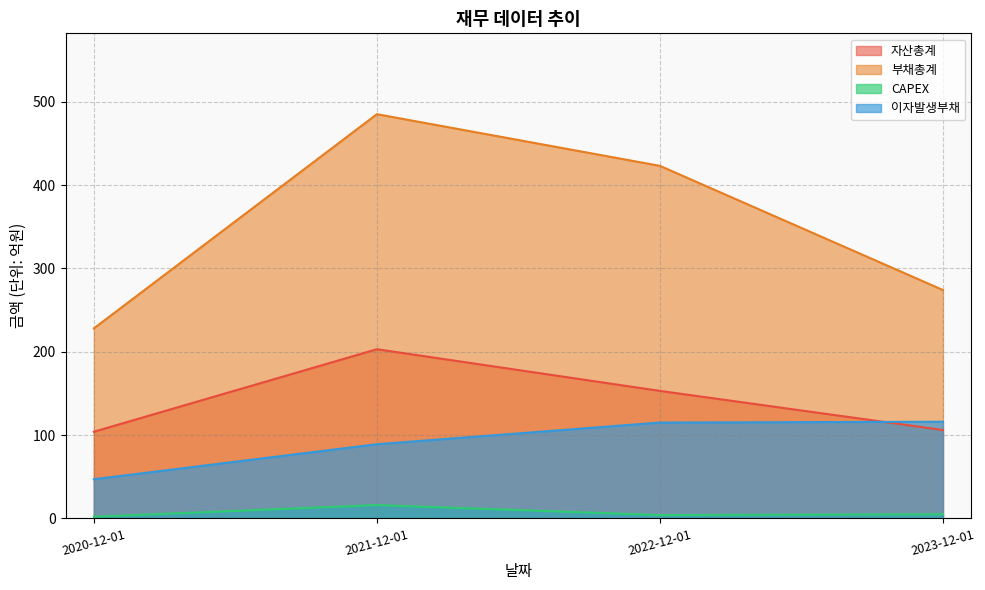

Is the value of CAPEX at 2023-12-01 greater than the value of 자산총계 at 2022-12-01?

No